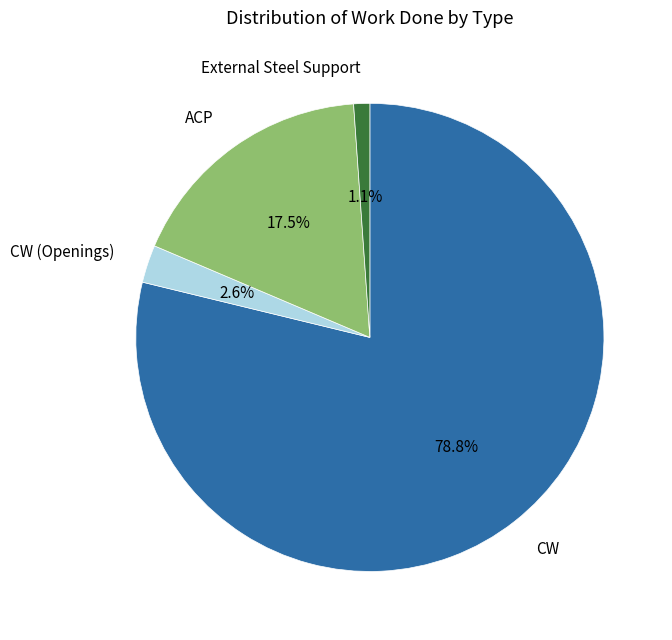

Which has a higher value, CW (Openings) or ACP?

ACP